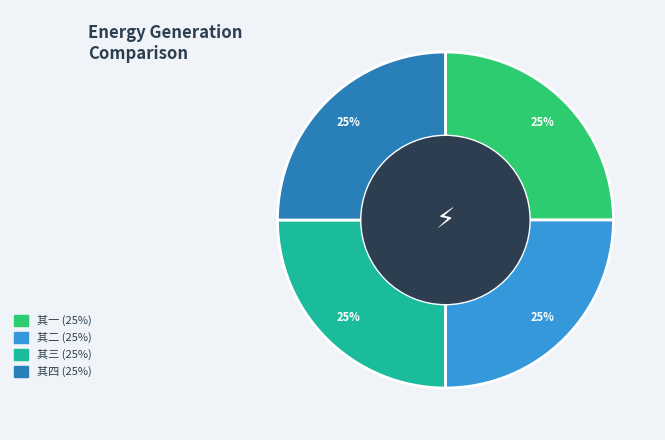

To the nearest percent, what is the average slice percentage?

25%